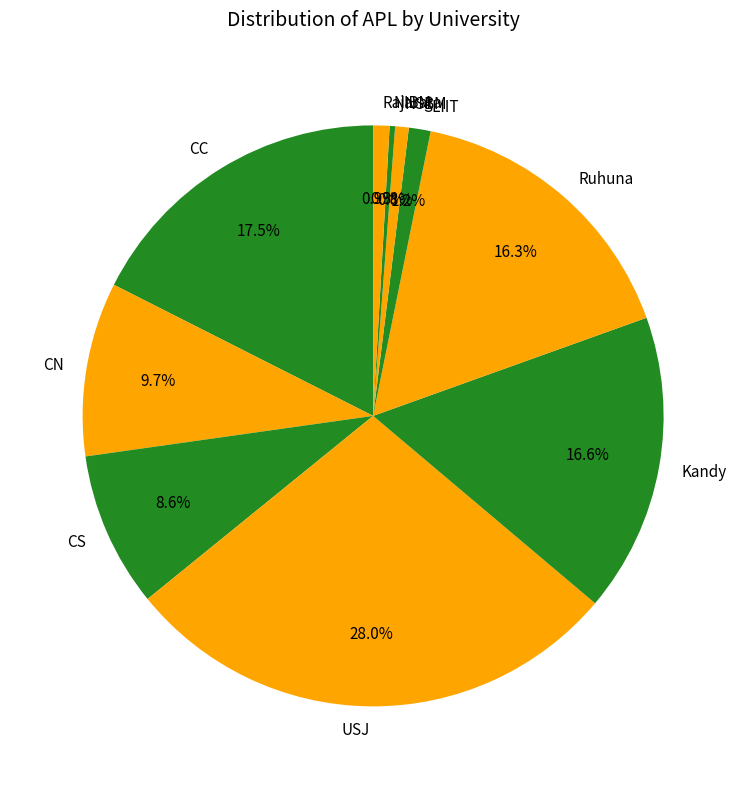

Combined, do Kandy and CC account for over 50%?

No